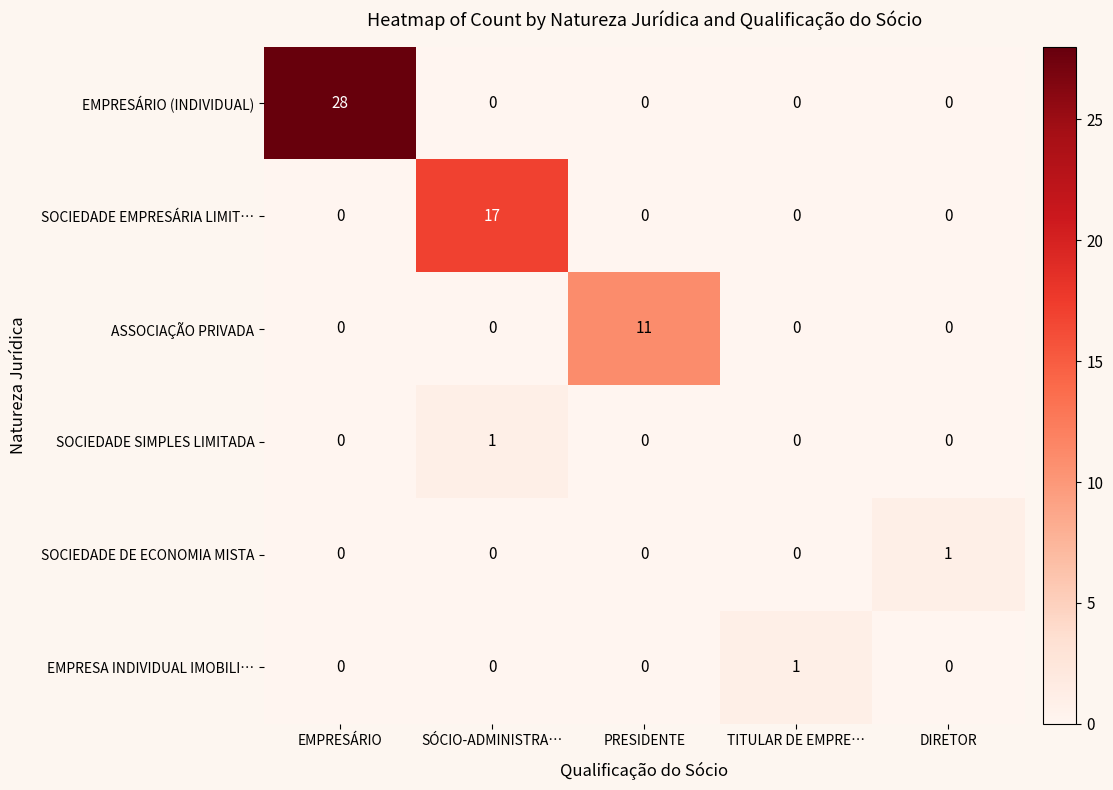

How many distinct data groups are displayed?

6